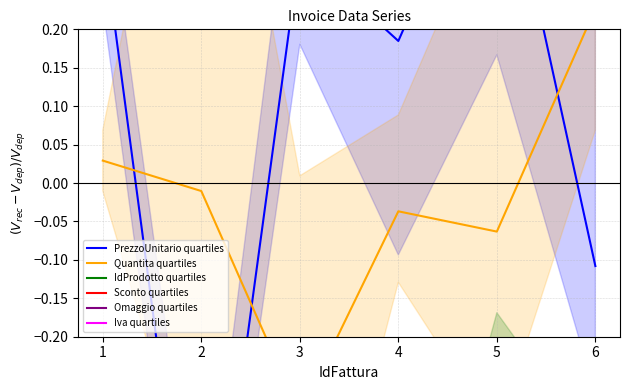

Does the chart display data point markers on the line(s)?

No